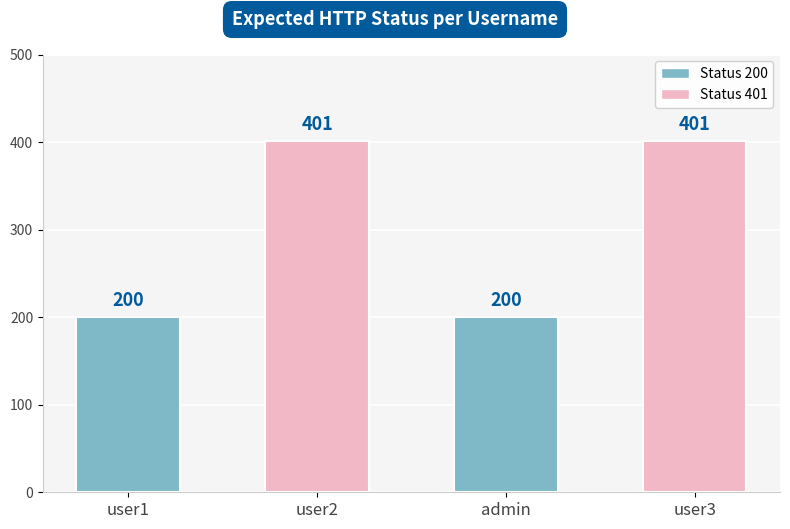

What is the label of the 2nd bar from the right?

admin